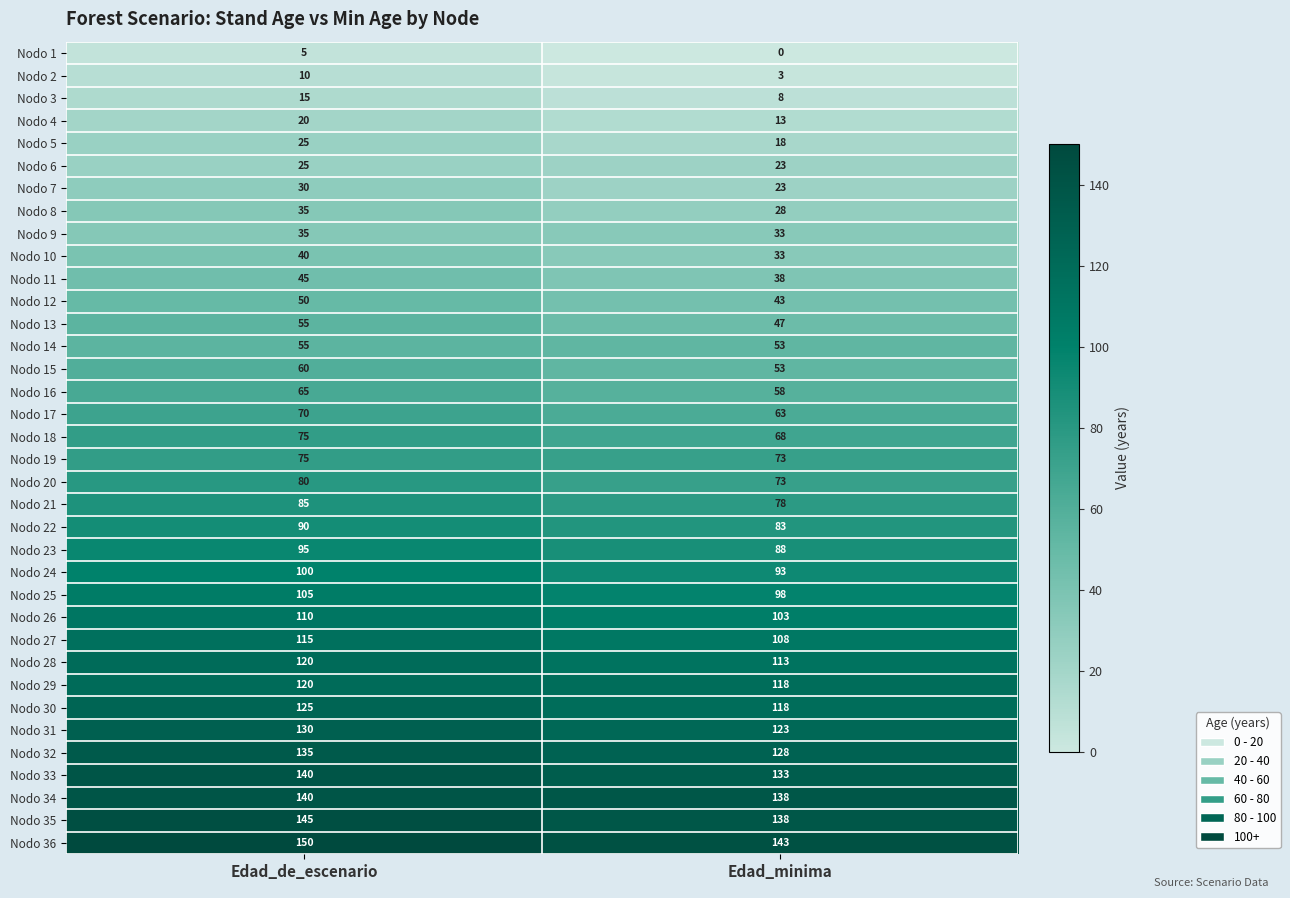

True or false: Nodo 14 has a value of 12 at Edad_minima.

False